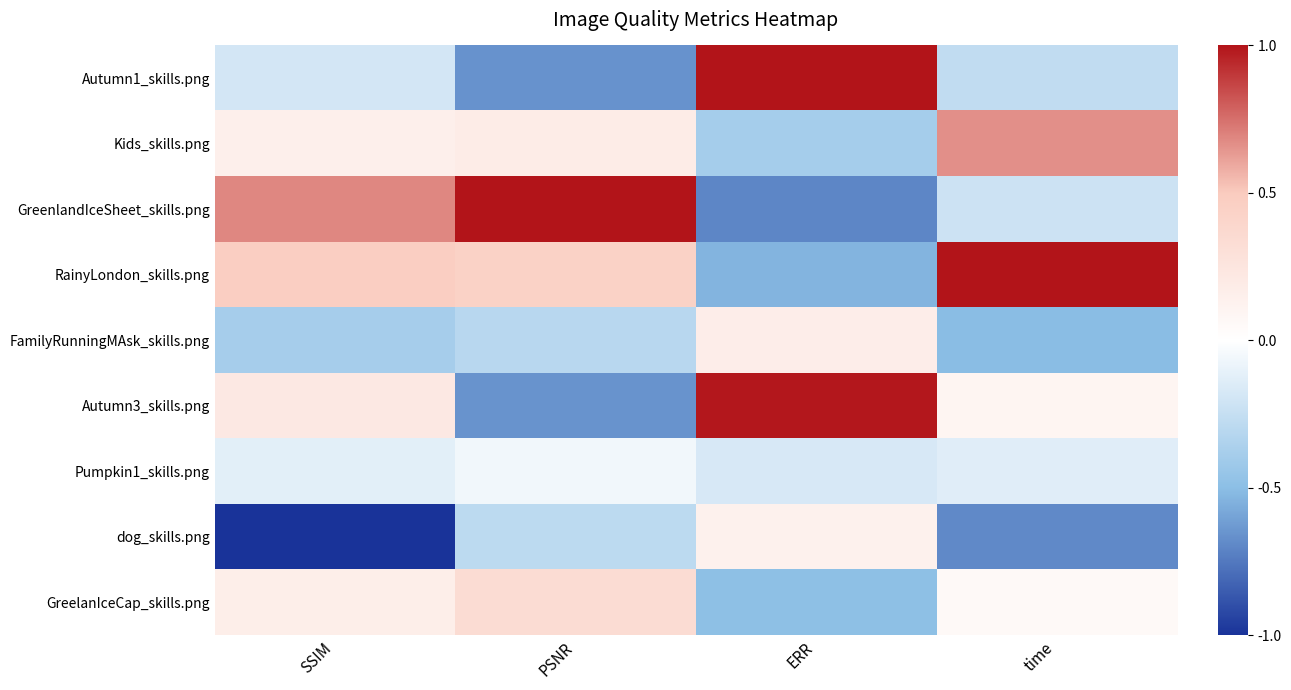

What is the greatest value displayed?

1.0